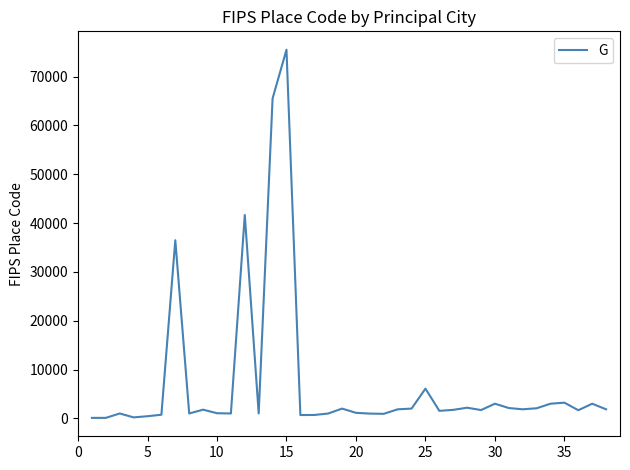

What is the greatest value displayed?

75484